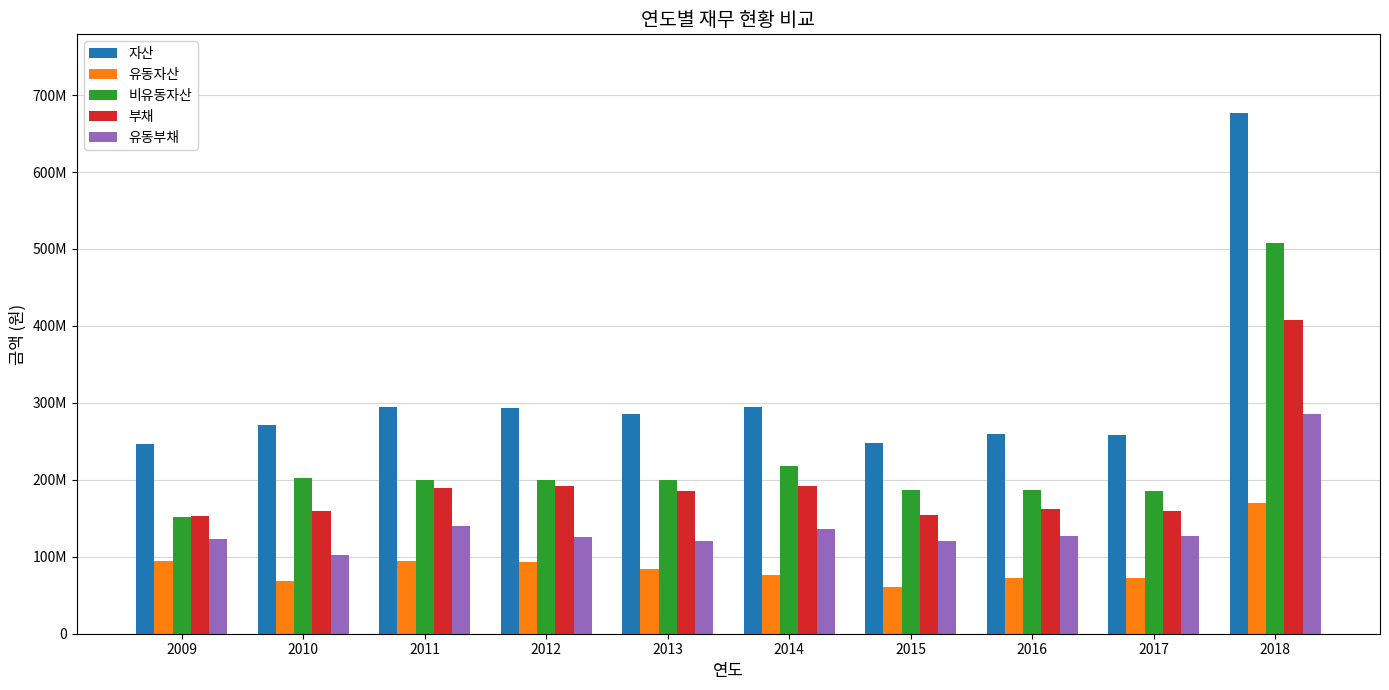

What are all the series names shown in the legend?

자산, 유동자산, 비유동자산, 부채, 유동부채